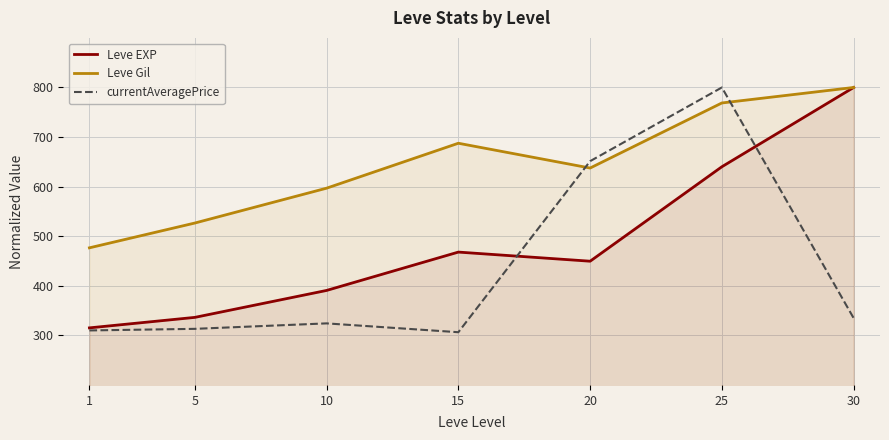

After their last crossing, which series has the higher values: Leve Gil or currentAveragePrice?

Leve Gil